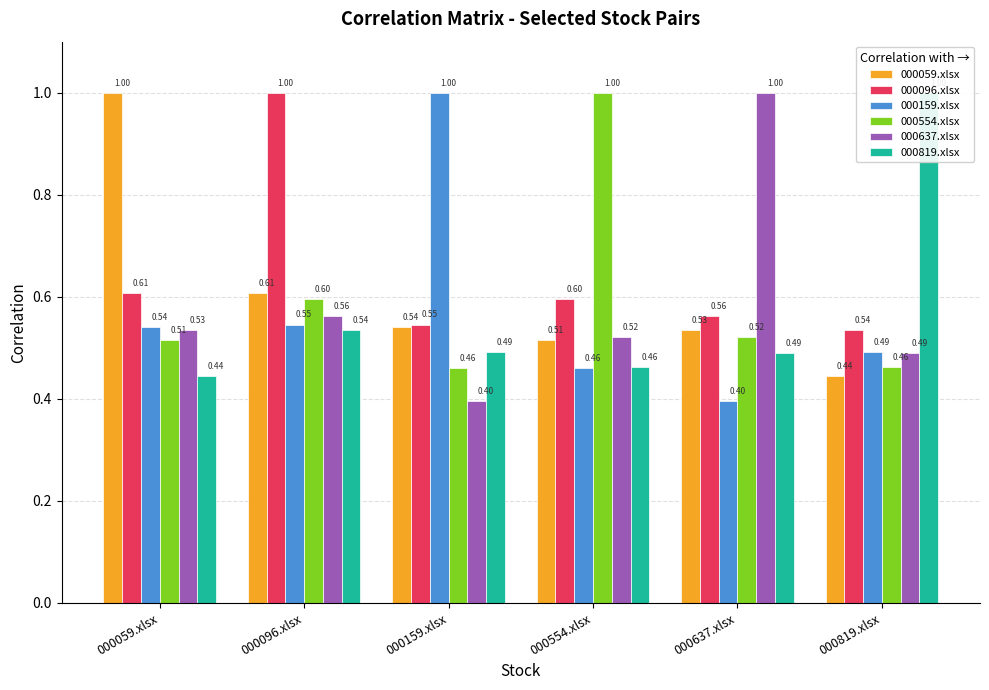

Between 000159.xlsx and 000819.xlsx, which series saw the biggest shift?

000159.xlsx